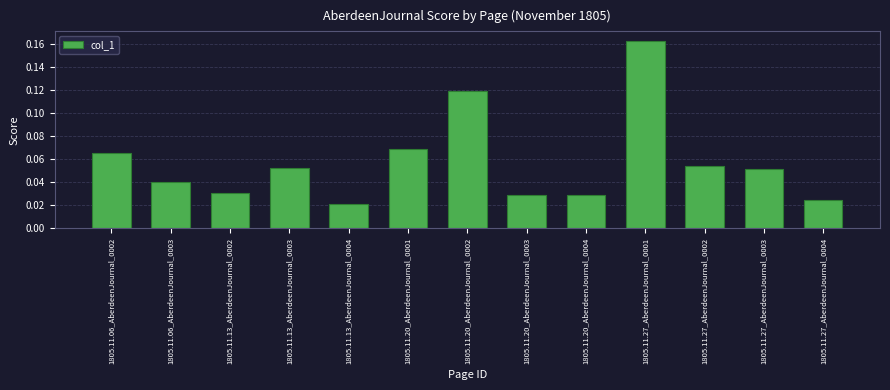

At which category does the chart reach its peak across all series?

1805.11.27_AberdeenJournal_0001